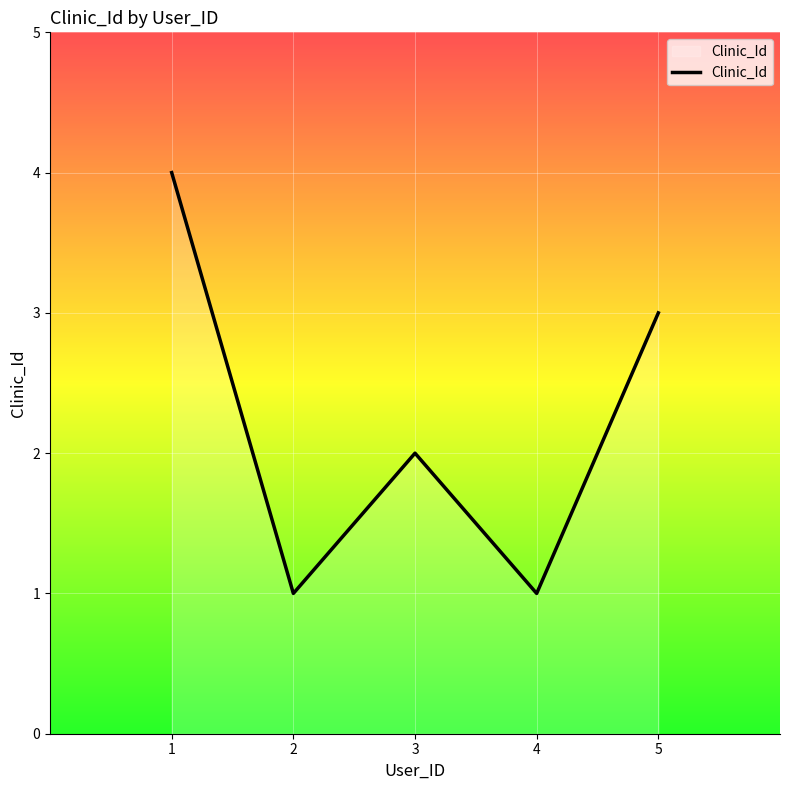

Is it true that the value at 4 is 1?

True